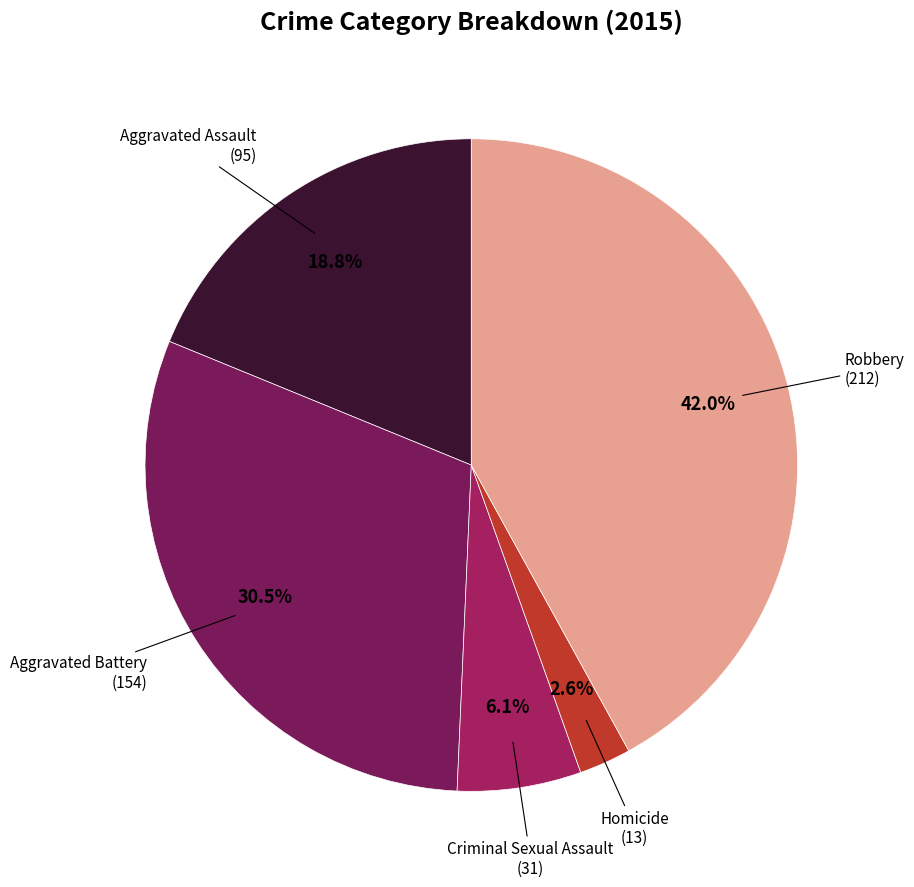

What percentage is the Robbery slice, to the nearest percent?

42%